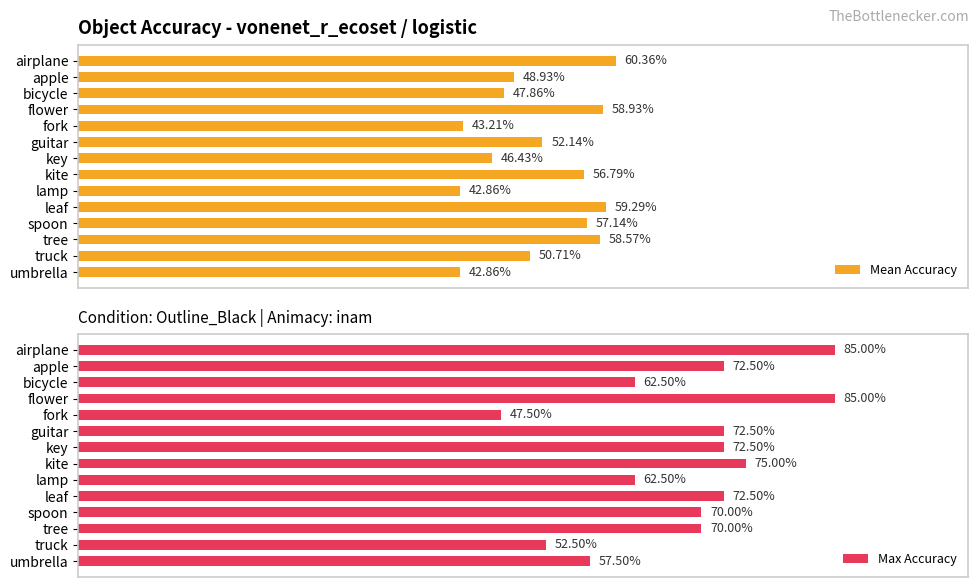

Is it true that Max Accuracy equals 0.4 at lamp?

False